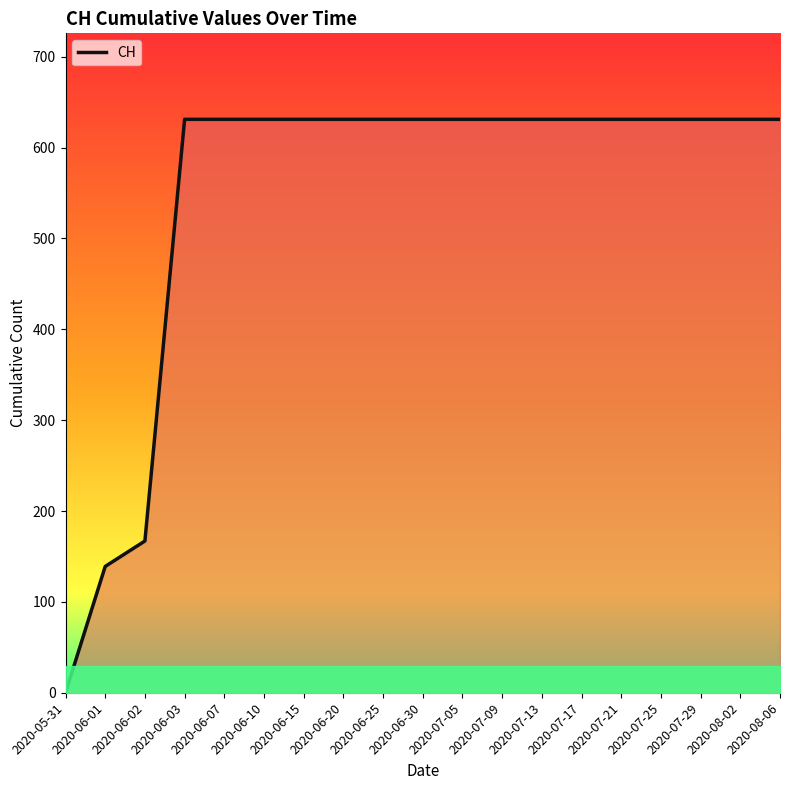

Which label corresponds to the smallest value in the chart?

2020-05-31